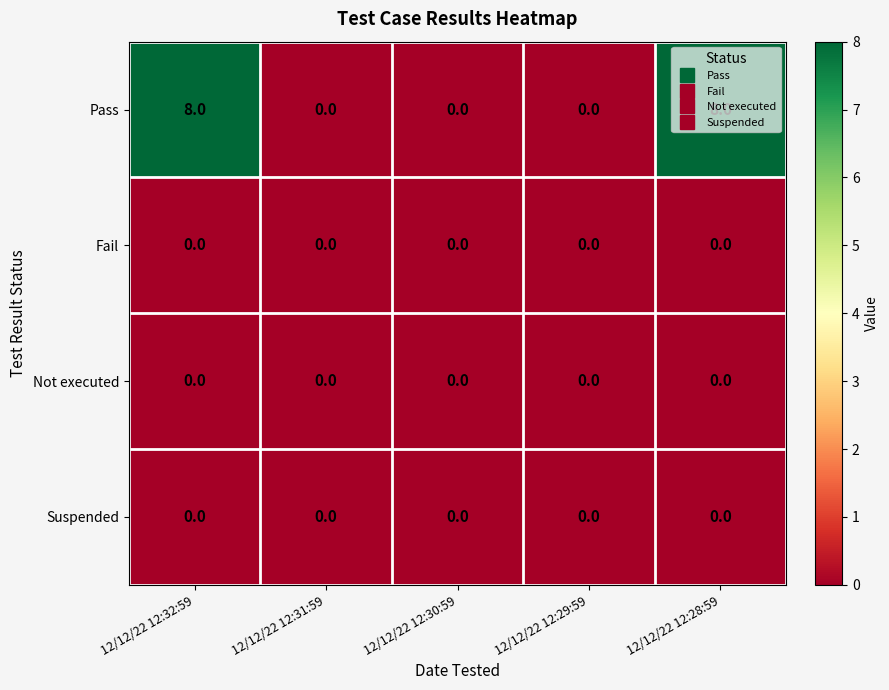

Which series has the largest total across all categories?

Pass